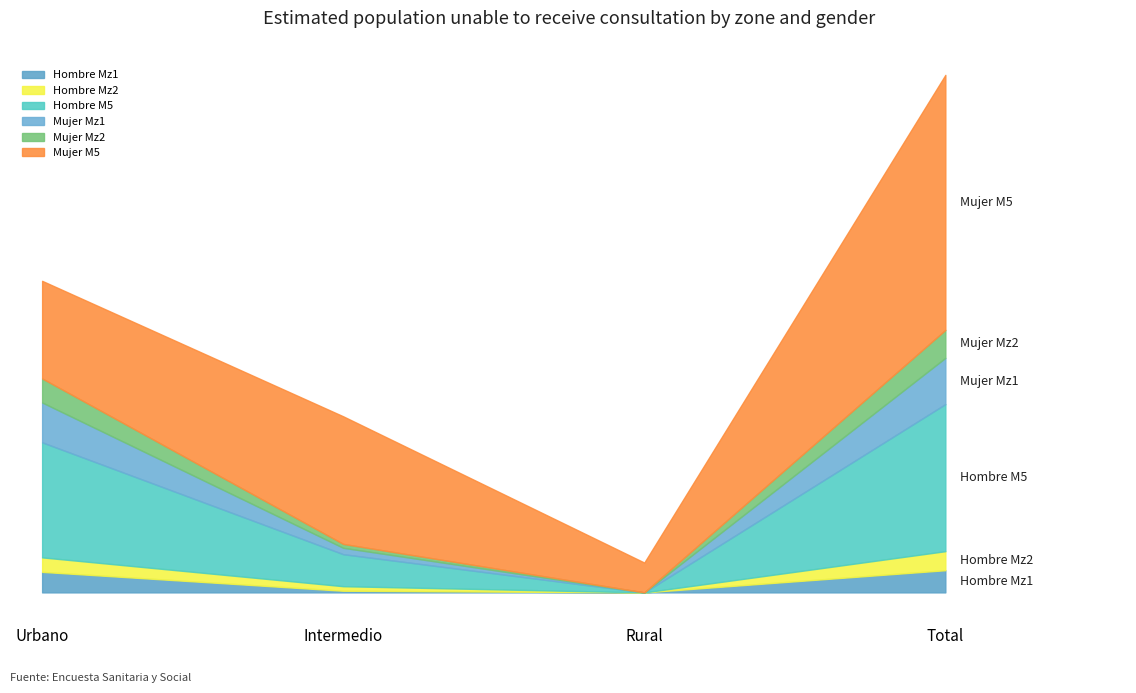

Count the Mujer Mz1 values in the range 2372 to 17144.

3